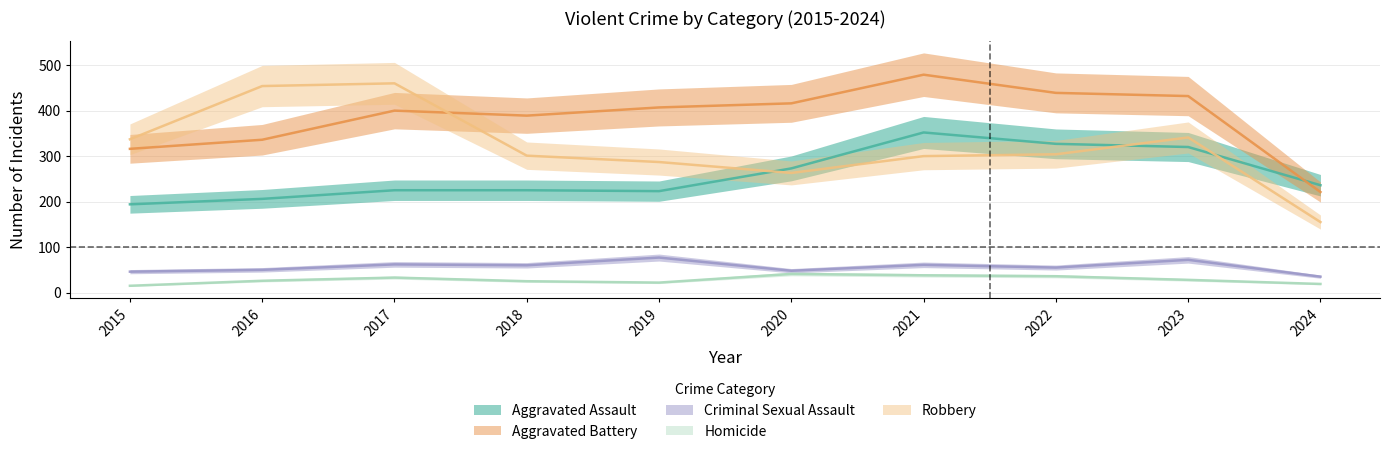

What are all the series names shown in the legend?

Aggravated Assault, Aggravated Battery, Criminal Sexual Assault, Homicide, Robbery